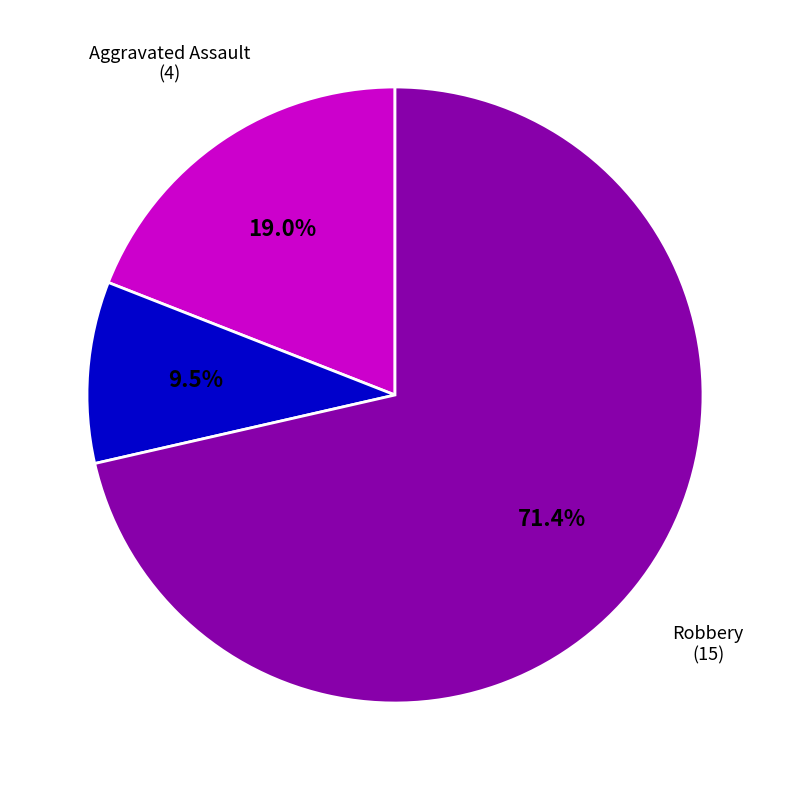

Is there a majority slice in this chart?

Yes